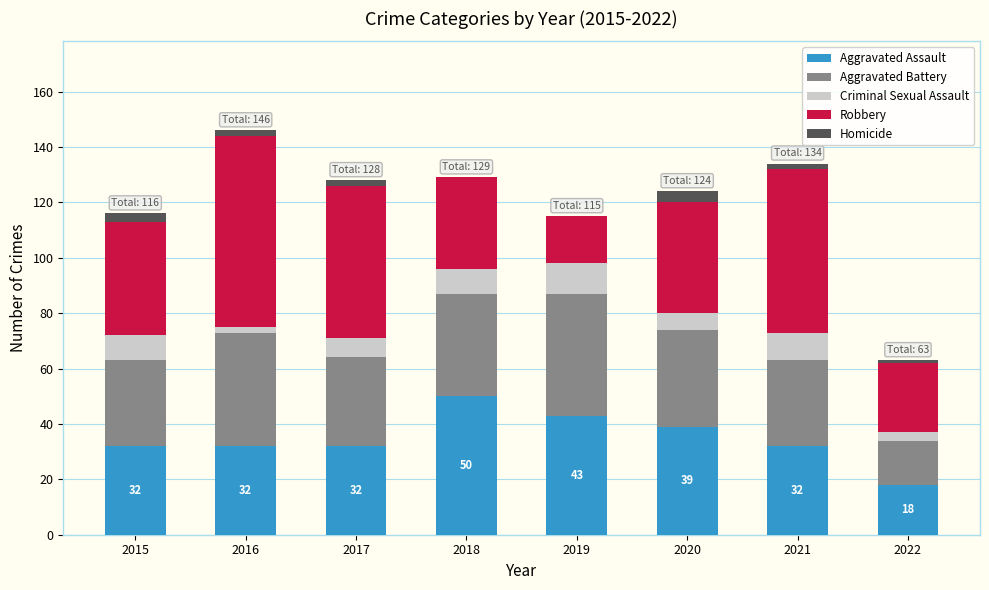

What value does the Aggravated Assault series have at 2017, to the nearest 10?

30